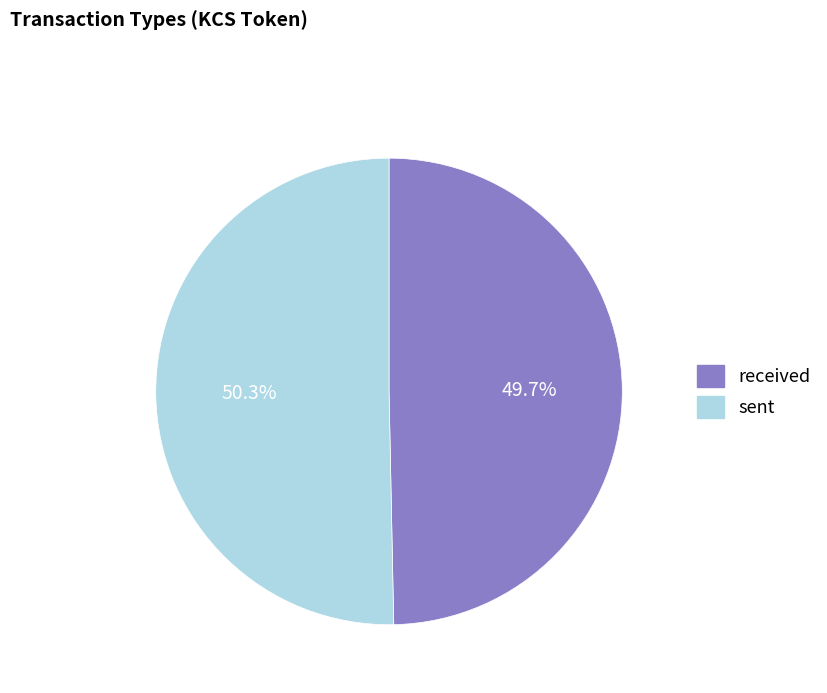

Is it true that sent is 57% of the pie?

False